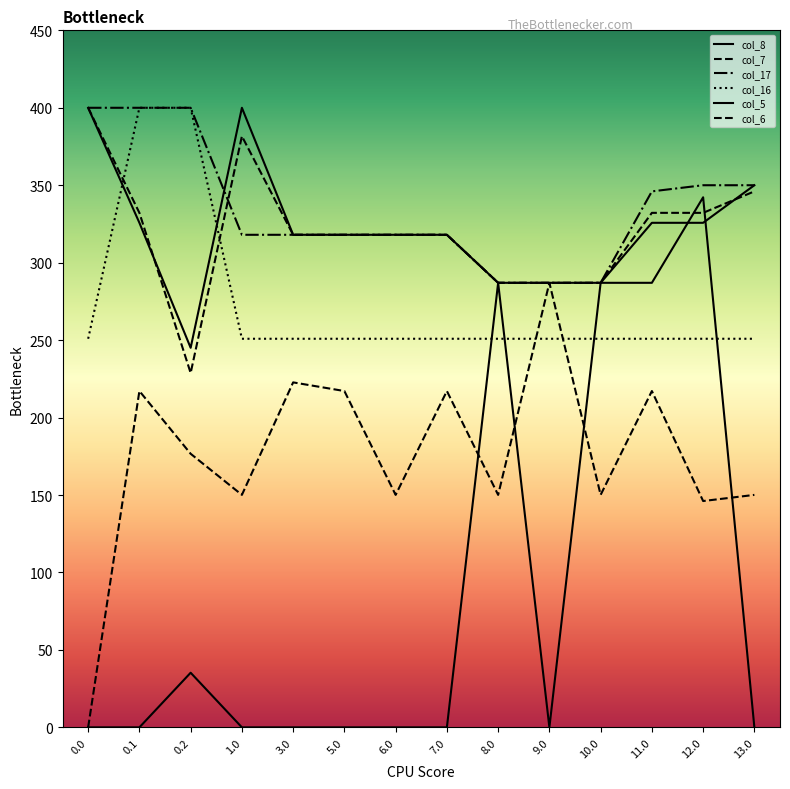

Which series has the largest total across all categories?

col_17